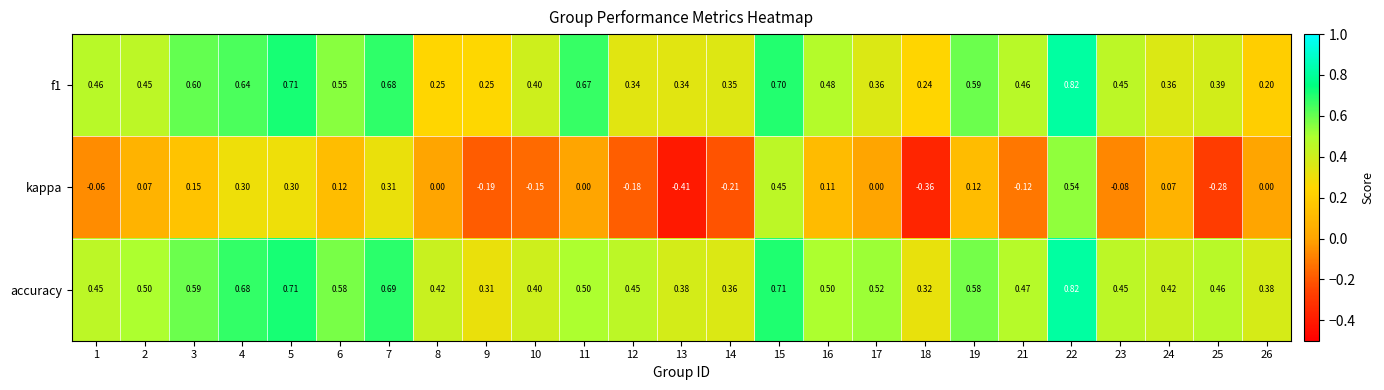

Which series changed the most between 16 and 18?

kappa